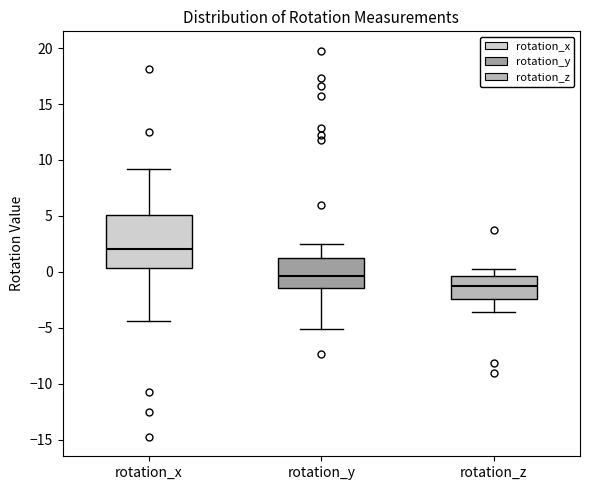

Reading left to right, transcribe this box plot: for each box, give where its median line is, the range the box spans, and where its two whiskers end, as read against the y-axis. The values are not printed on the chart, so give them approximately, as read against the axis.

rotation_x: median 2.0, box 0.5 to 5.0, whiskers -4.5 to 9.0
rotation_y: median -0.5, box -1.5 to 1.0, whiskers -5.0 to 2.5
rotation_z: median -1.0, box -2.5 to -0.5, whiskers -3.5 to 0.5